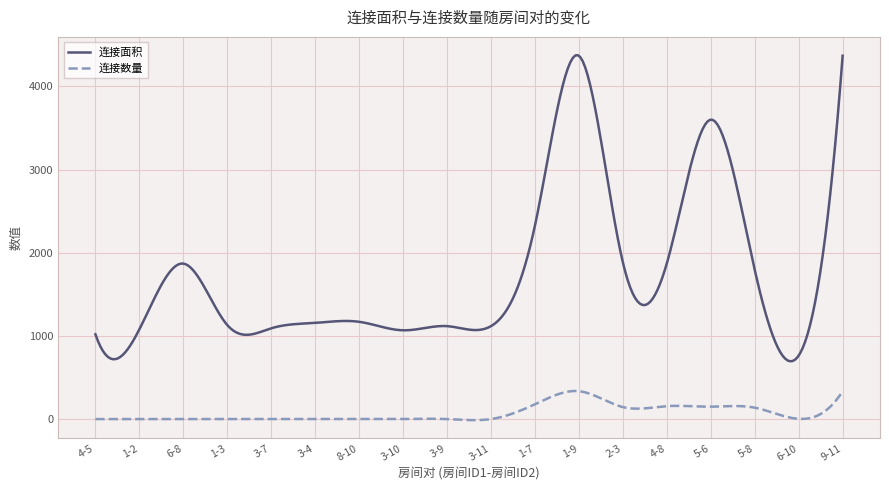

What is the sum of all 连接数量 values?

21565.4